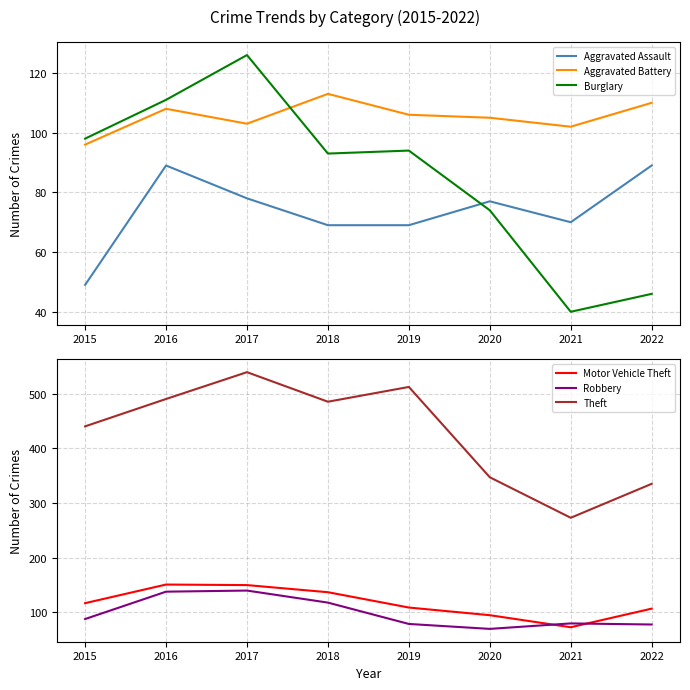

What is the difference between the maximum and minimum values in the Aggravated Assault series?

40